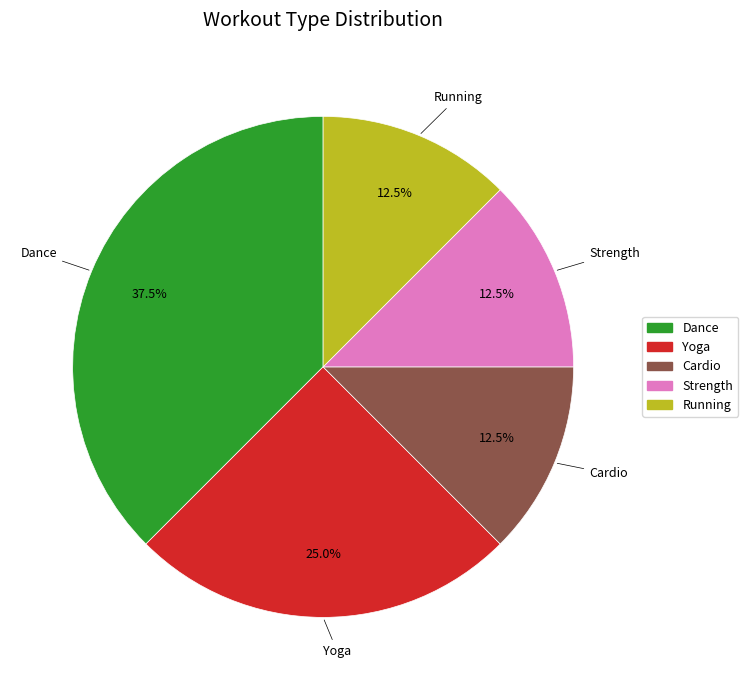

Does Strength account for over 50% of the chart?

No